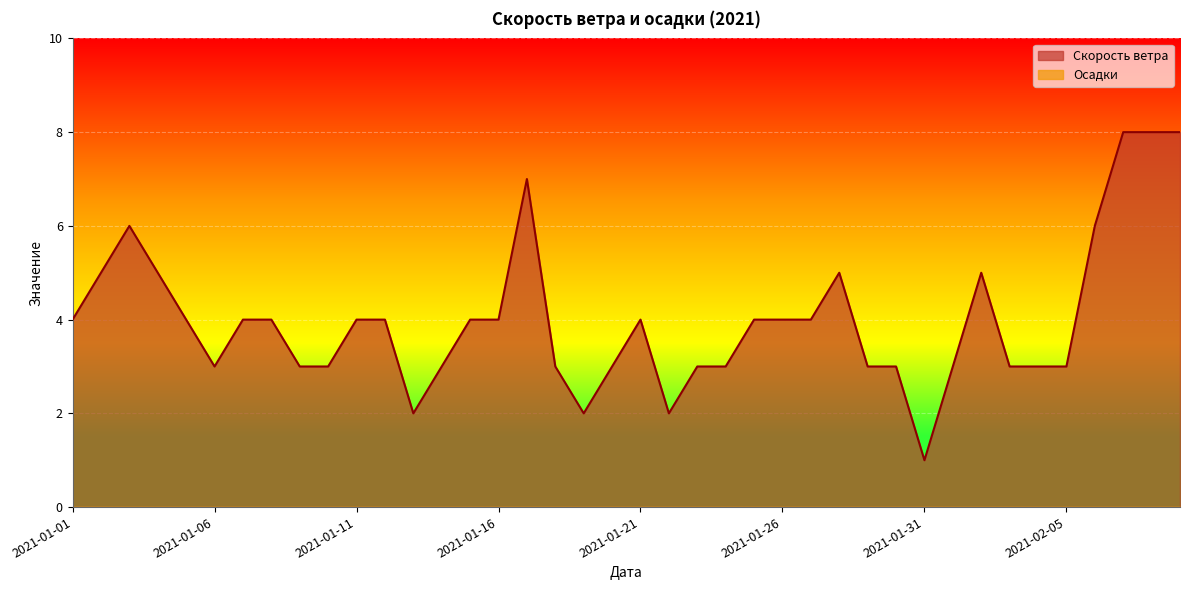

What is the sum of all values?

160